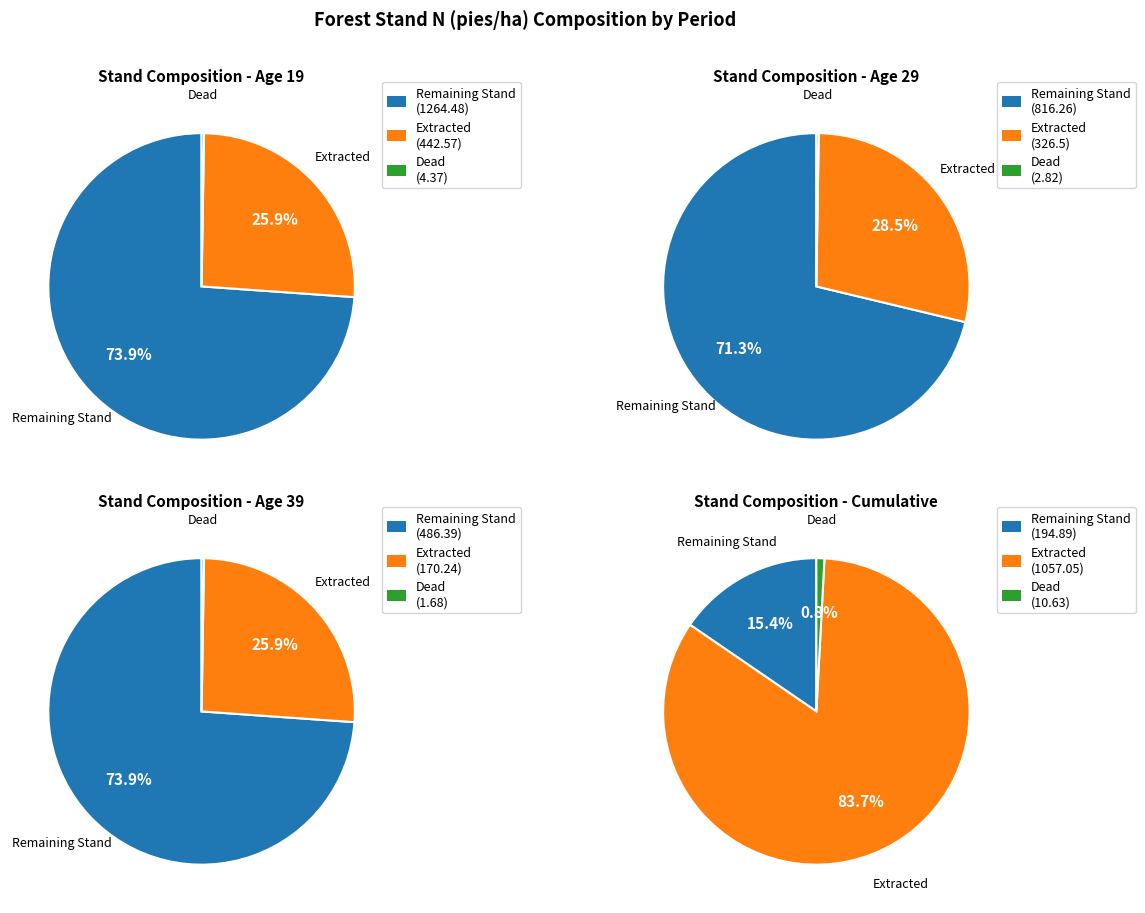

Is it true that 49 is 1% of the pie?

False